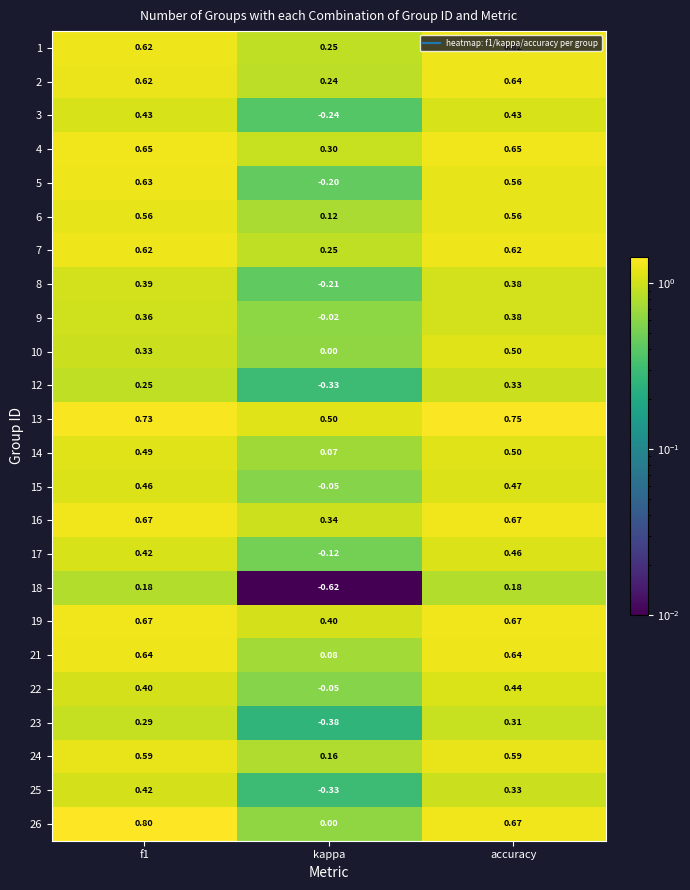

At which category is the sum across all series the highest?

accuracy